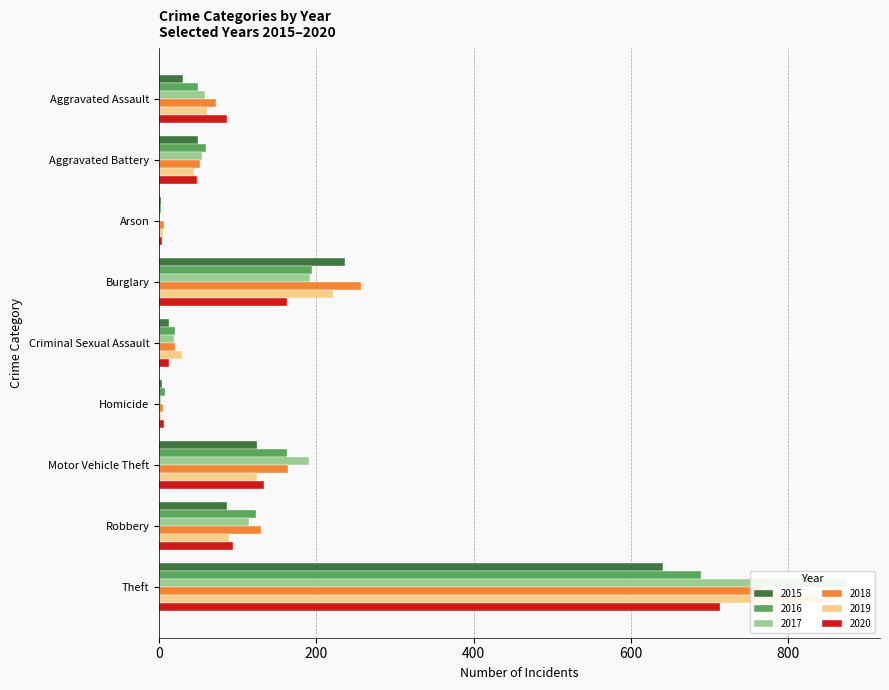

What is the total value across all series at Robbery?

638